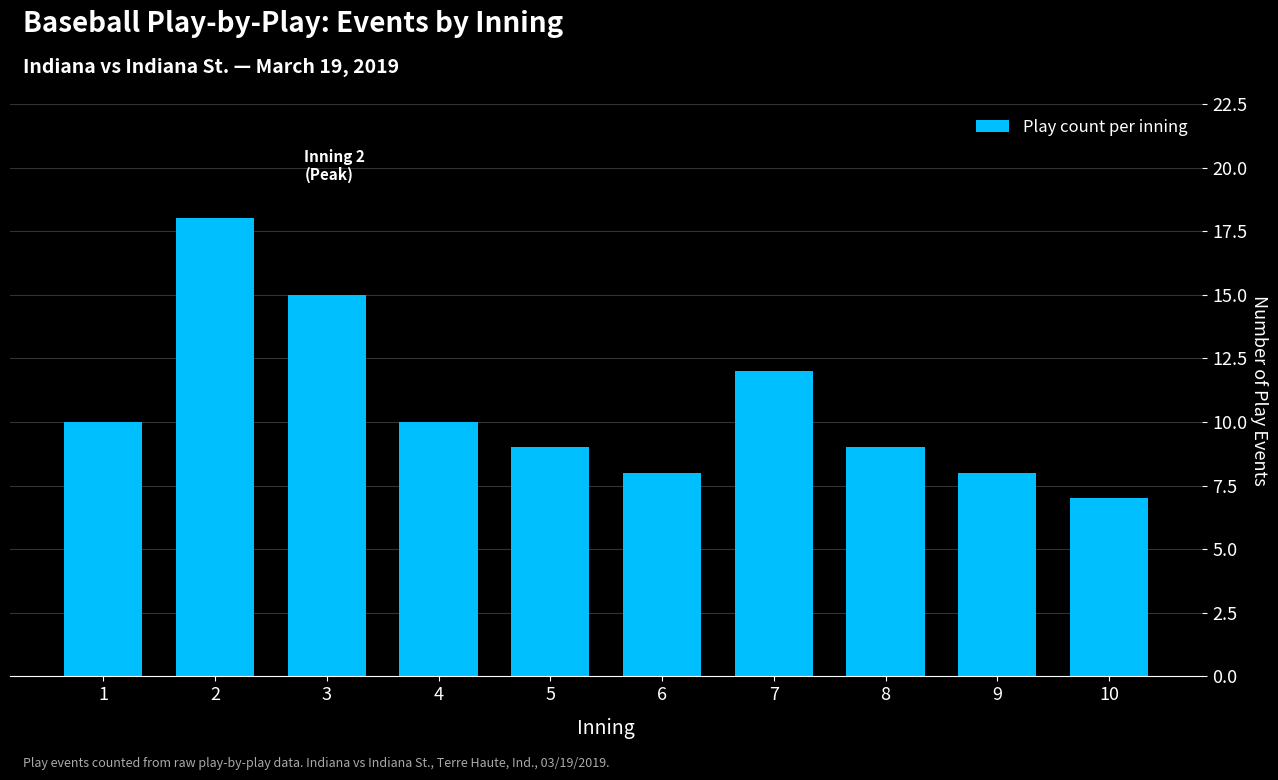

Reading right to left, transcribe all the data shown in this chart.

7	8	9	12	8	9	10	15	18	10